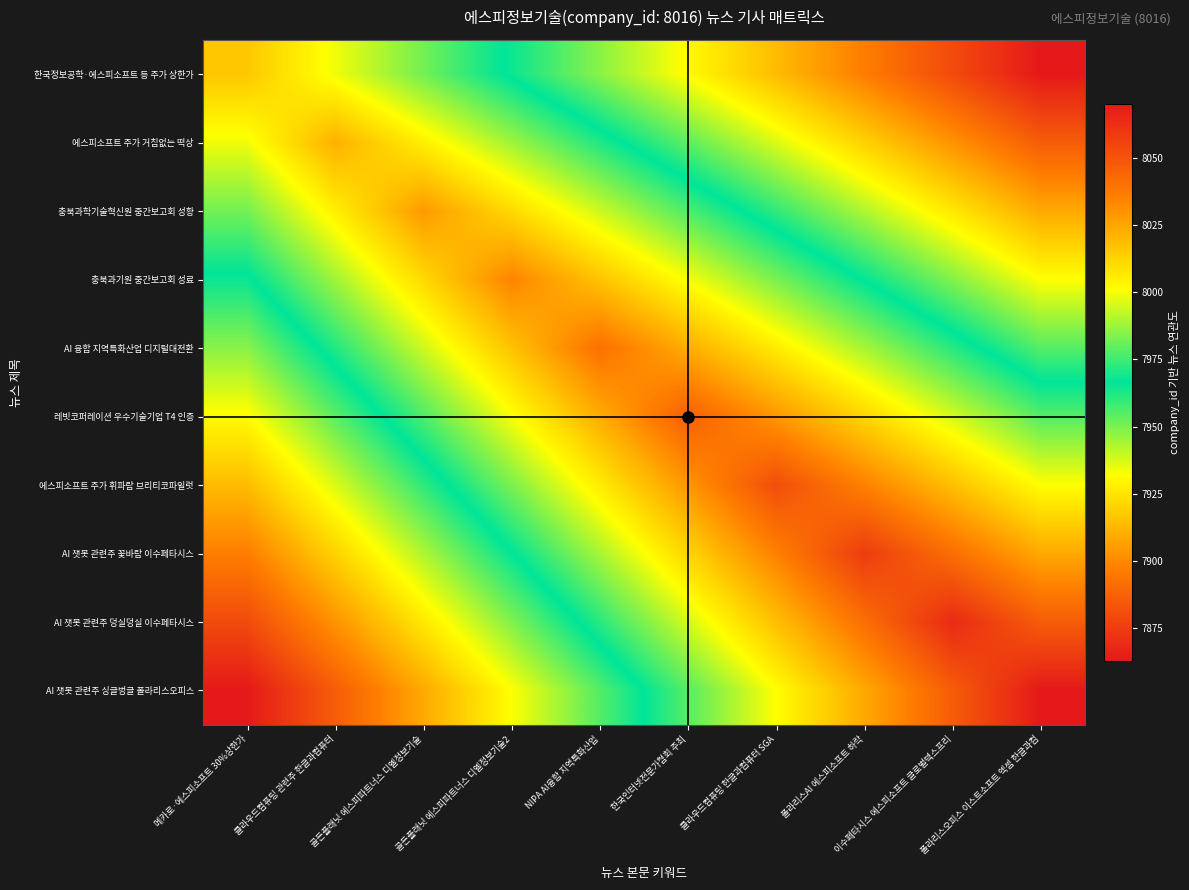

What is the spread (max minus min) of values at 한국인터넷전문가협회 주최?

115